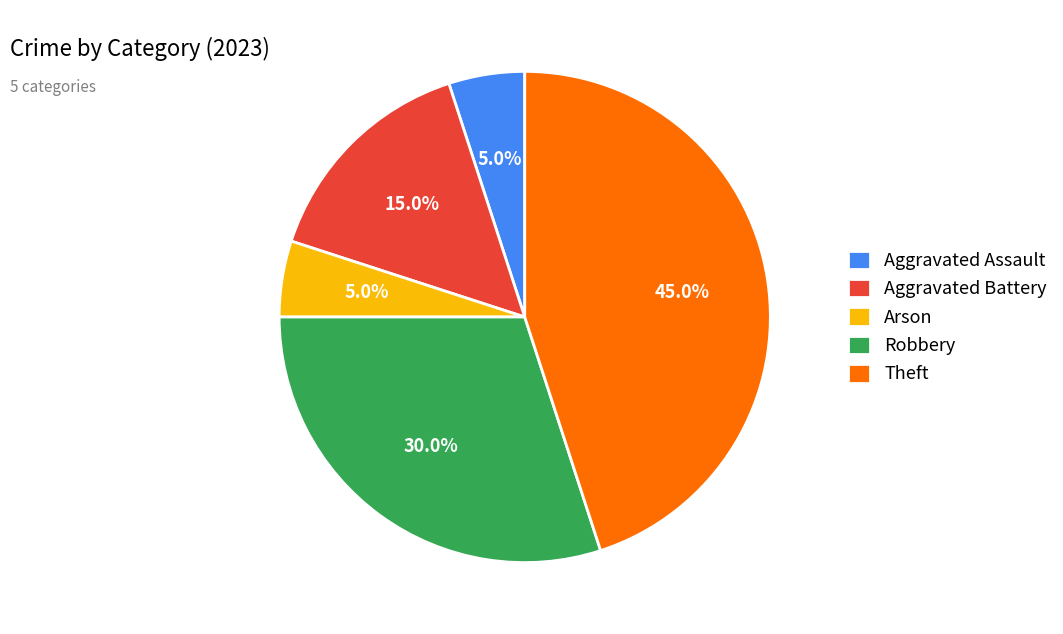

To the nearest percent, what is the difference between the largest and smallest slice percentages?

40%